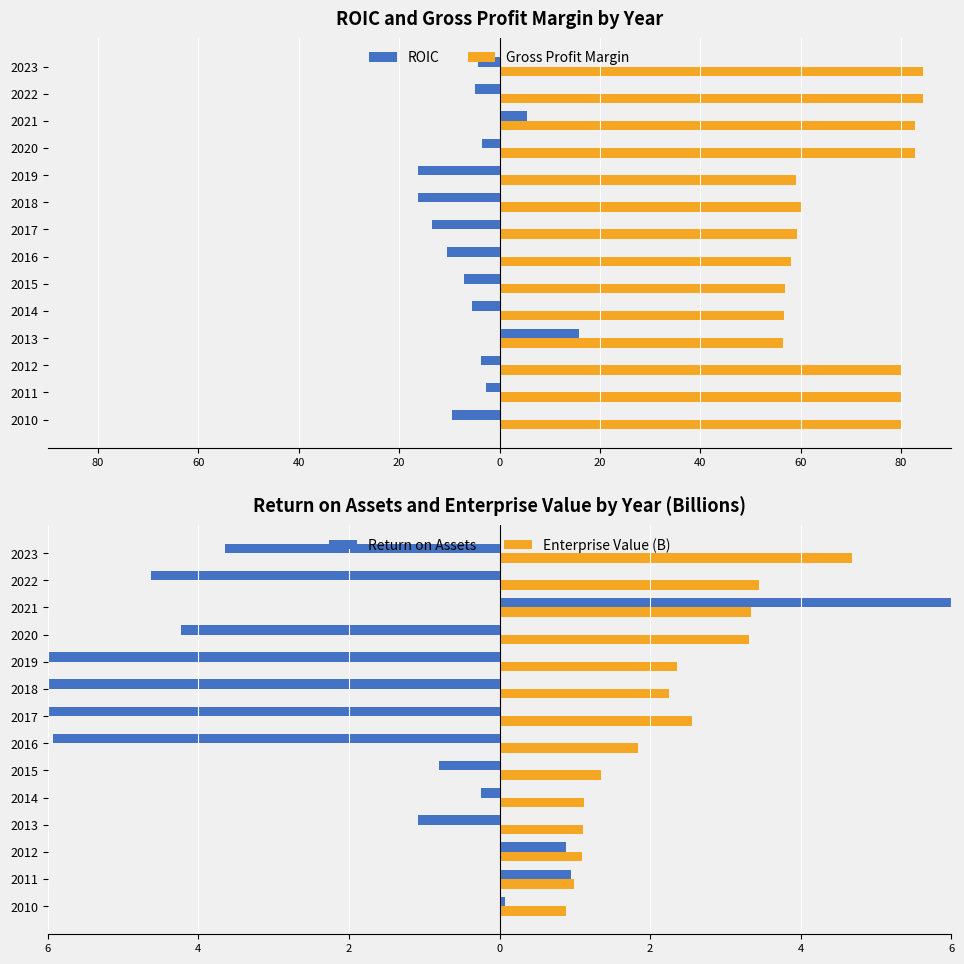

What is the difference between the maximum and minimum values in the Gross Profit Margin series?

27.8